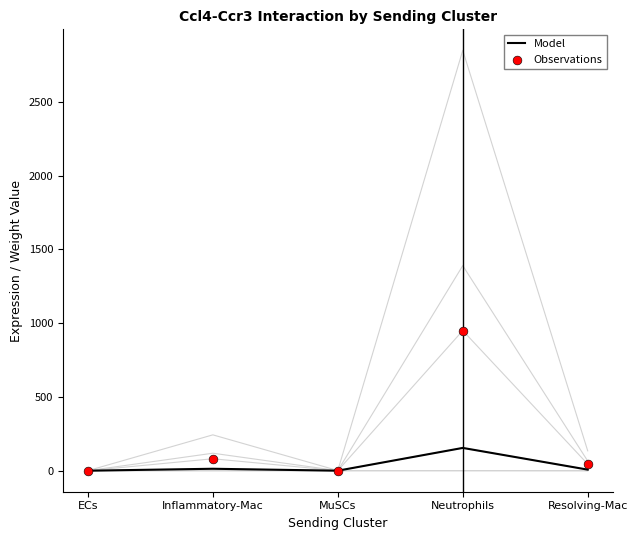

What is the total value across all series at ECs?

0.1